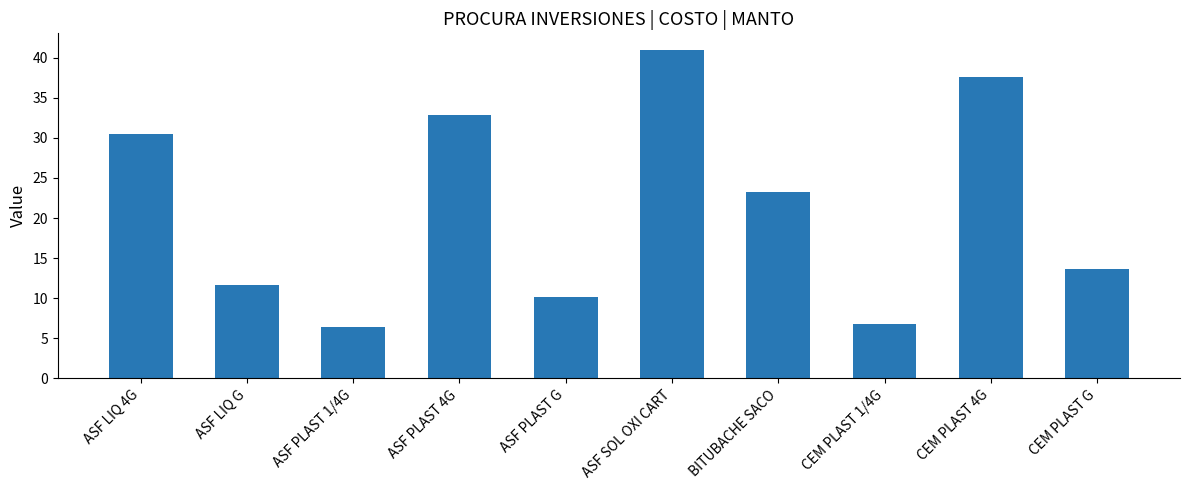

True or false: the data shows 2.5 at CEM PLAST 1/4G.

False